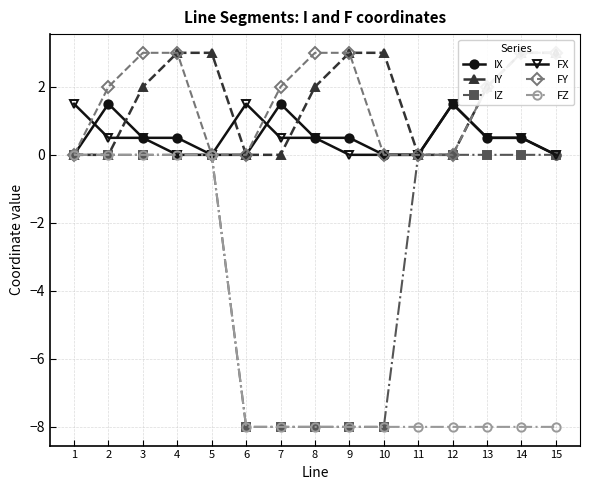

Rank the series at 6 from highest to lowest value.

FX, IX, IY, FY, IZ, FZ